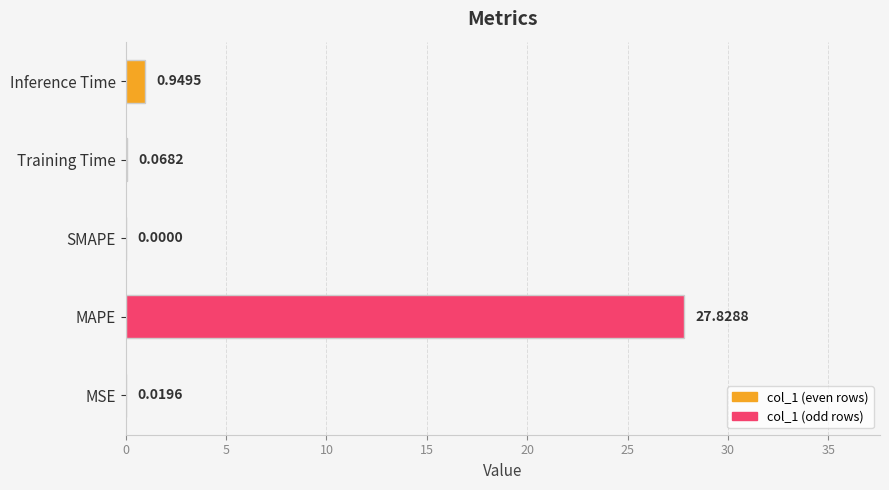

Which category has the highest value across all series?

MAPE